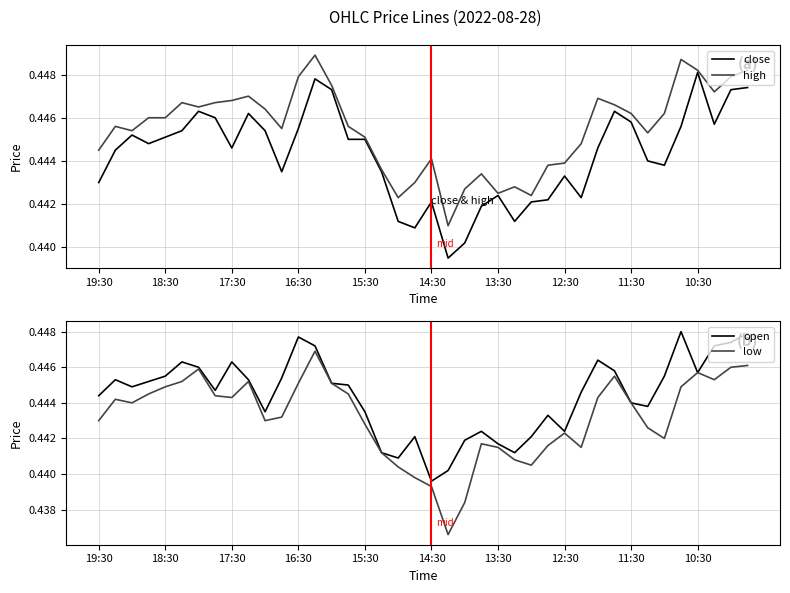

The value of low at 25 is 0.4. True or false?

True